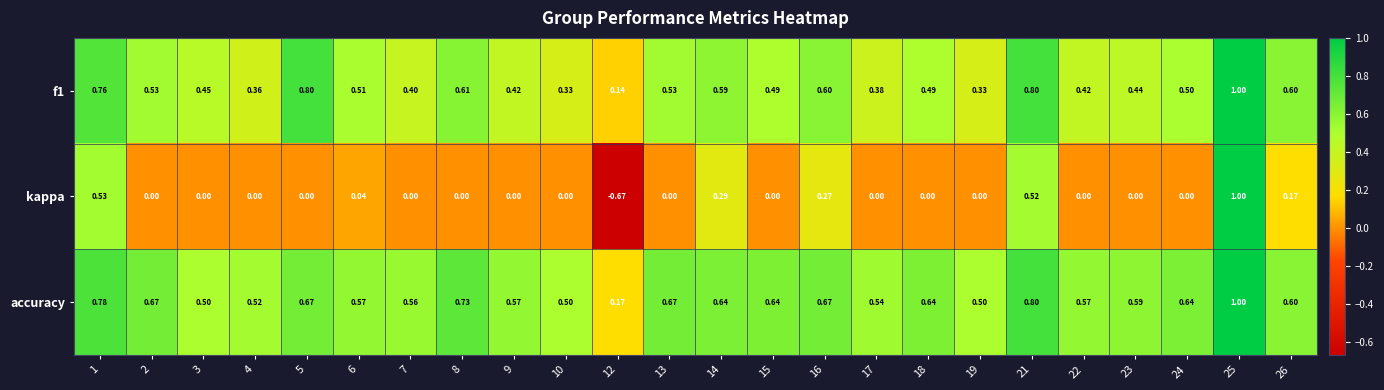

How many distinct data groups are displayed?

3